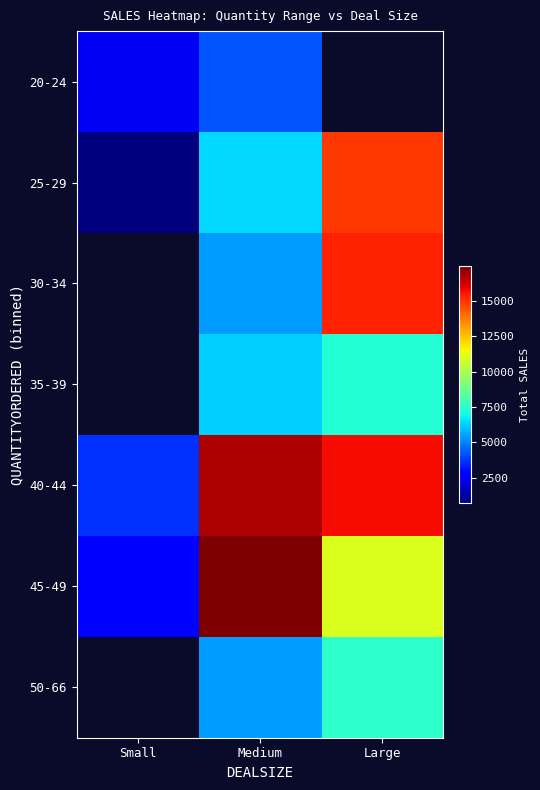

Which series has the largest range (max minus min)?

45-49